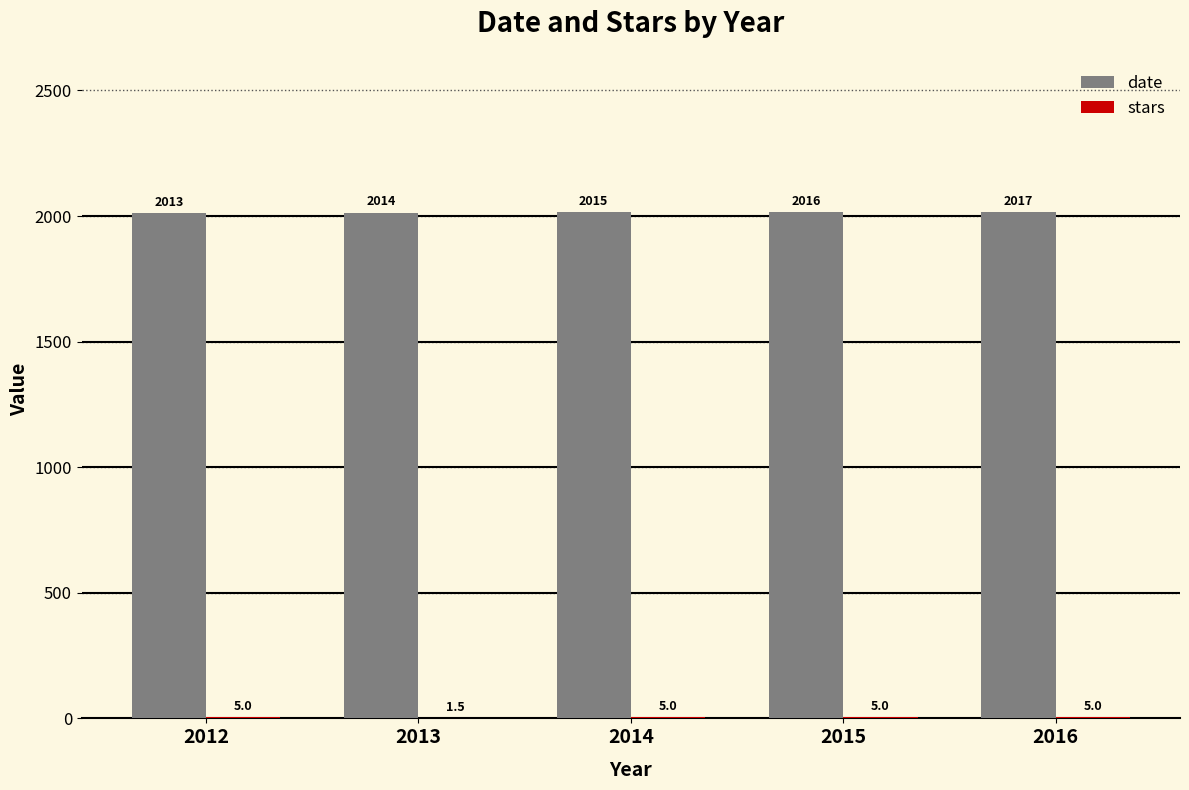

What is the highest value of the date series?

2017.0